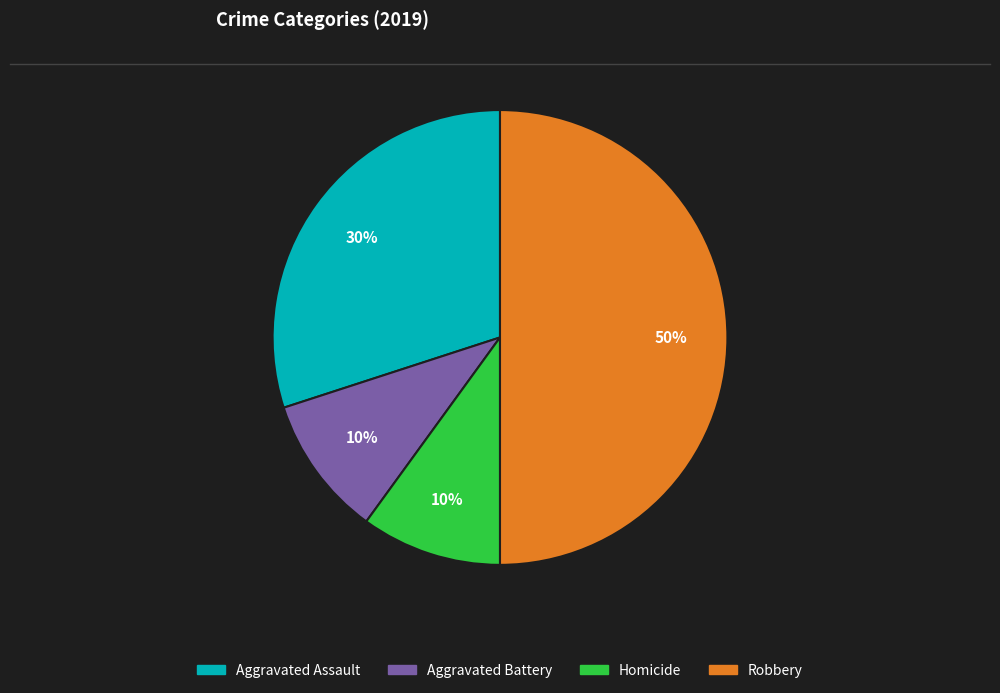

To the nearest percent, what is the difference between the largest and smallest slice percentages?

40%